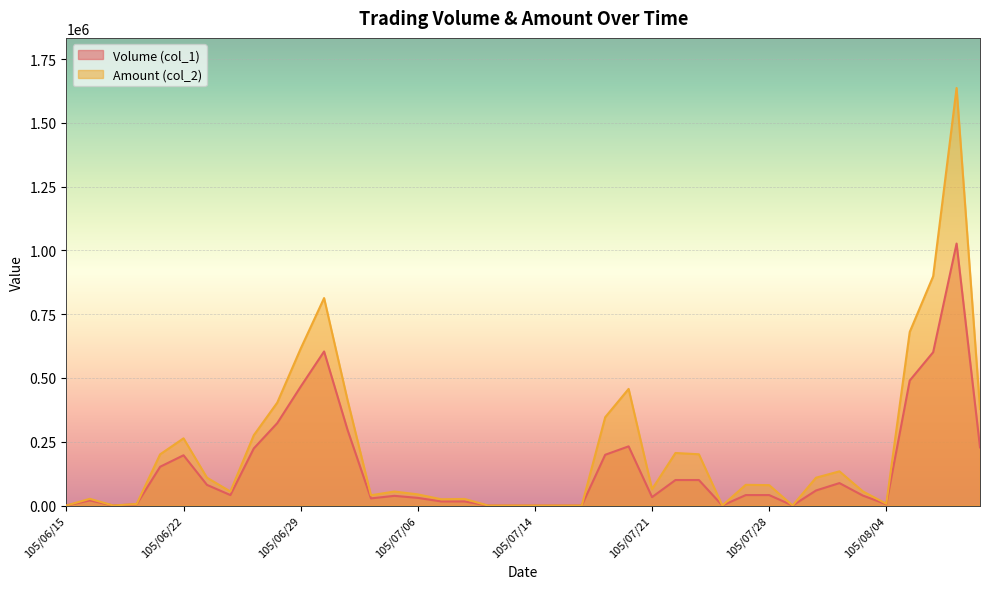

Does the chart display data point markers on the line(s)?

No